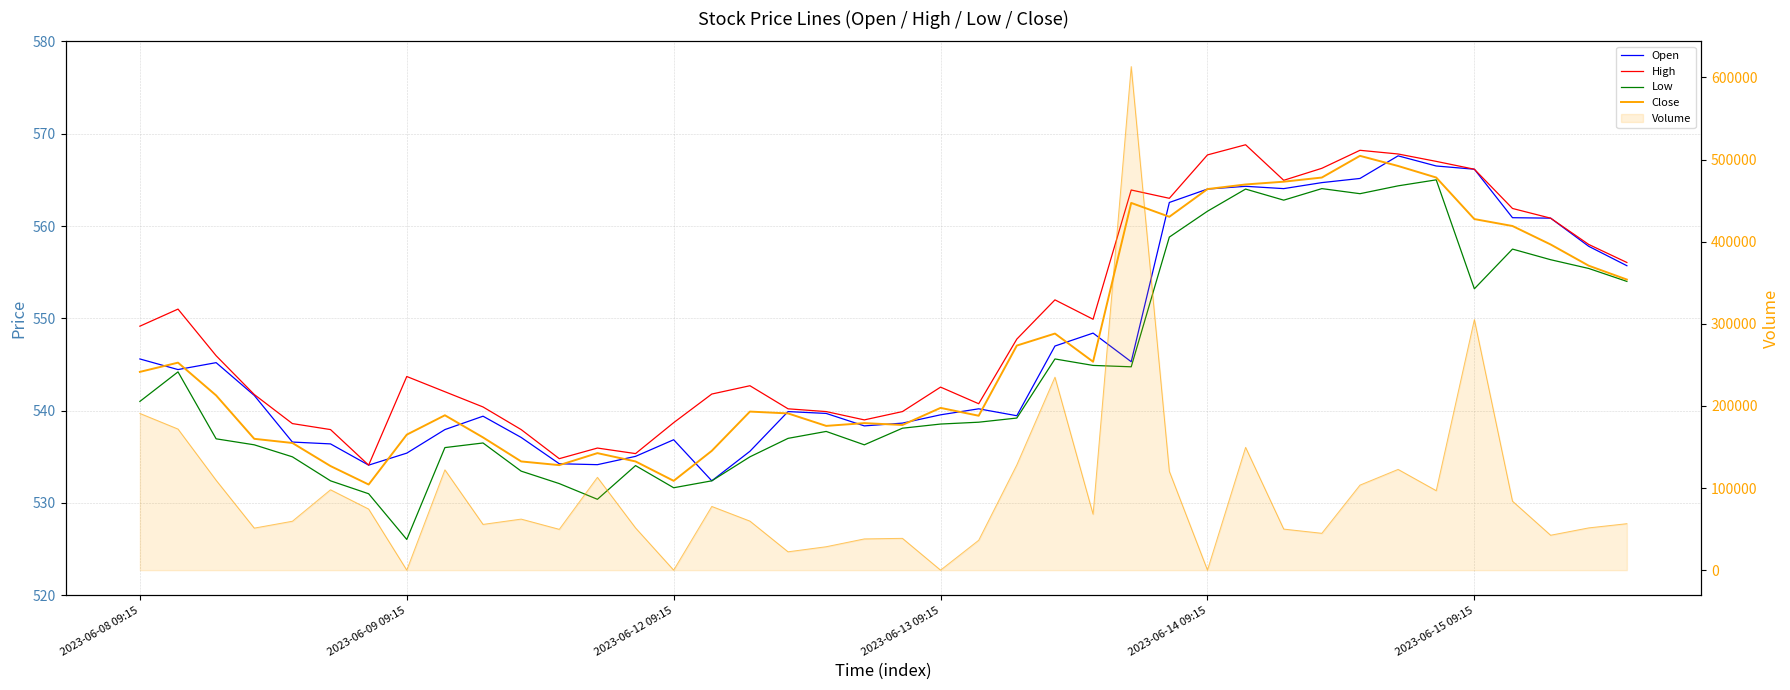

Count the number of data series in this chart.

5